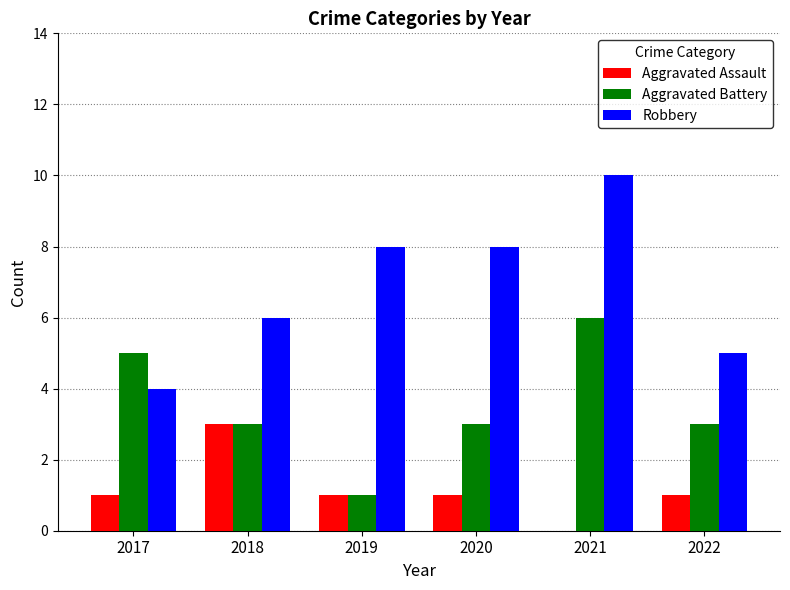

How many groups of bars are there?

6